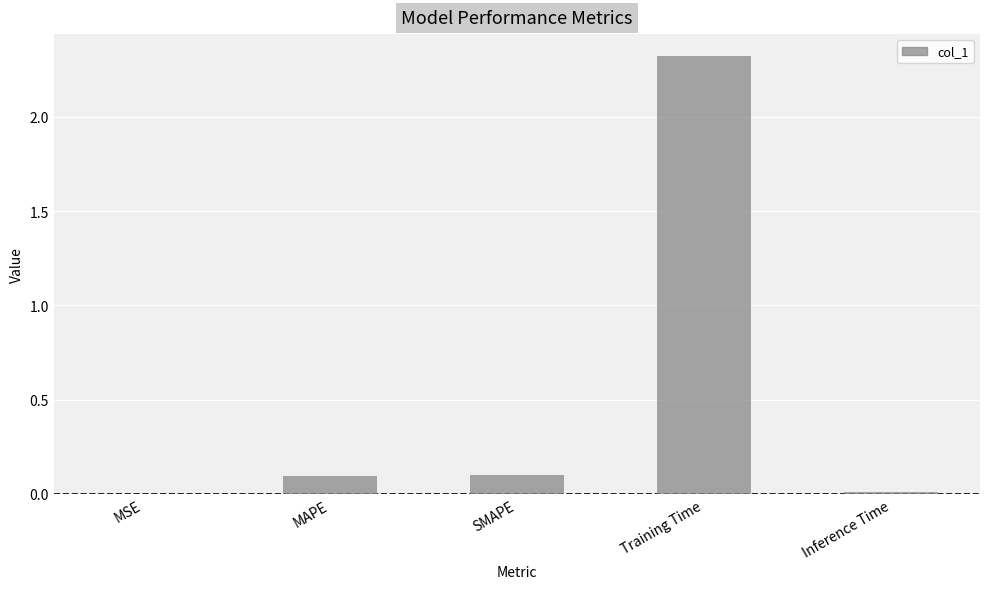

At which category does the chart reach its peak across all series?

Training Time